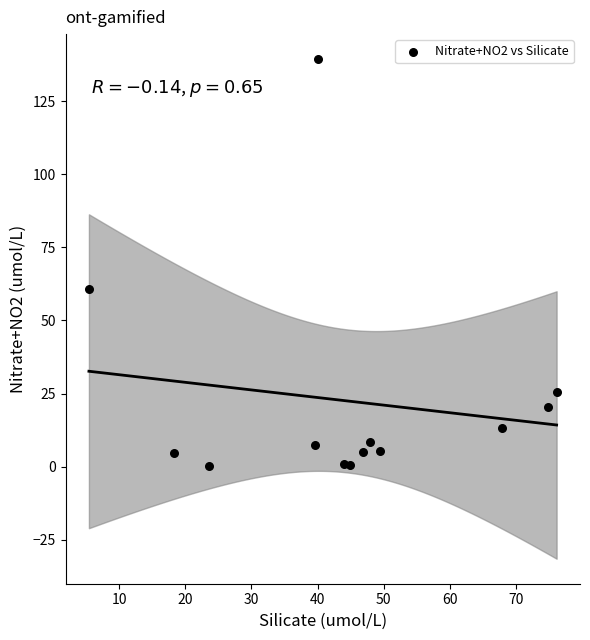

What Y value in the scatter plot is closest to 69?

60.8